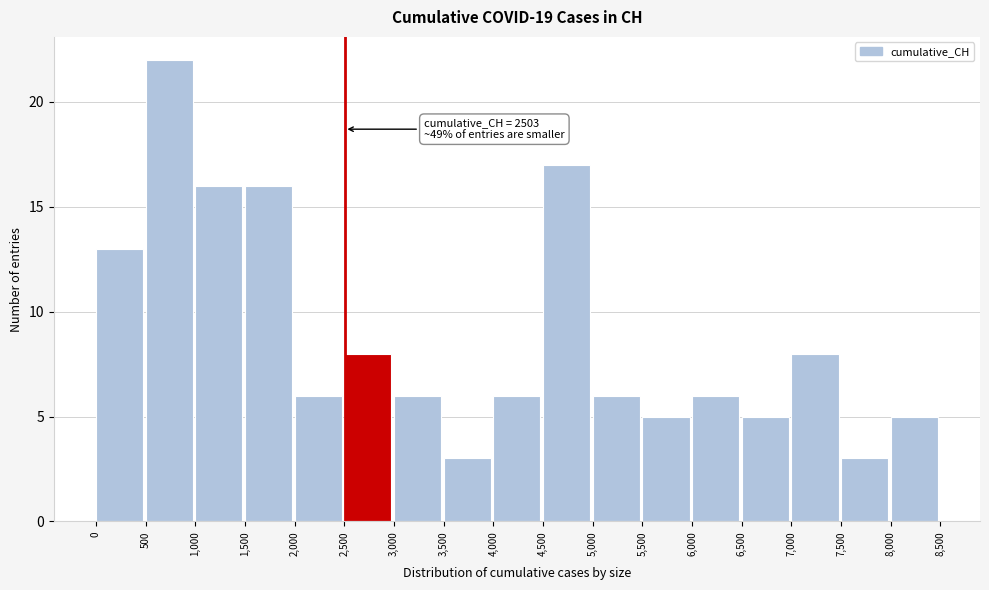

Over which range of the x-axis is the bar tallest?

500 to 1,000